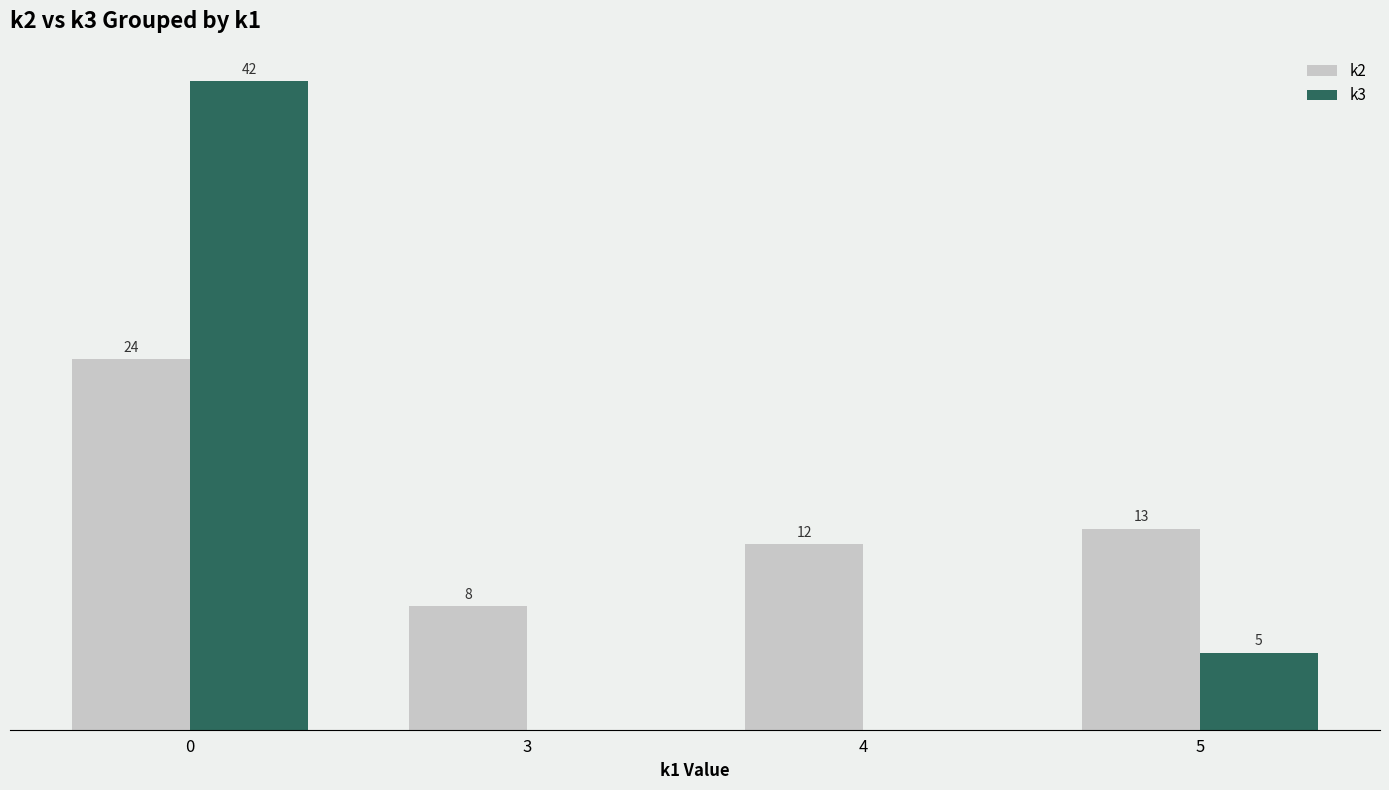

Is the value of k2 at 3 greater than the value of k3 at 0?

No